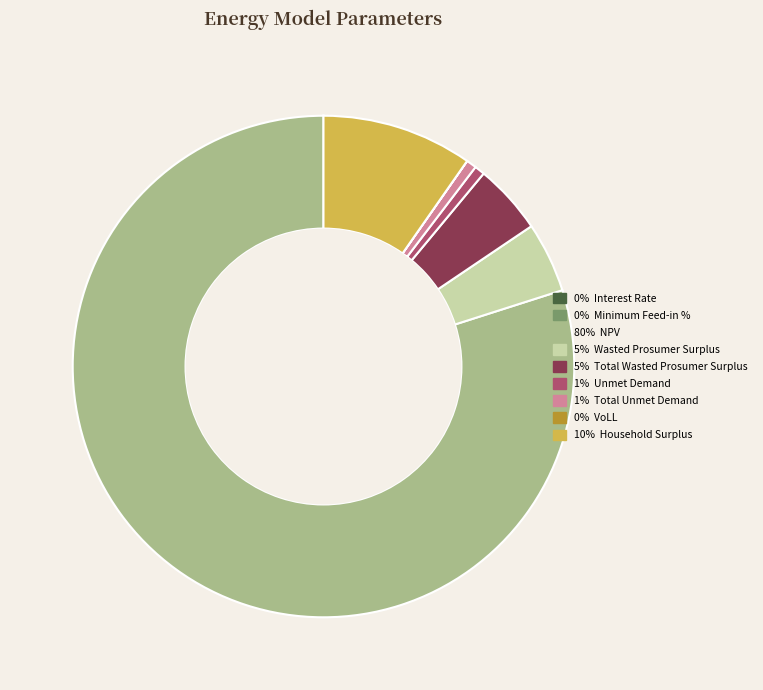

Is there any slice that represents more than half of the pie?

Yes